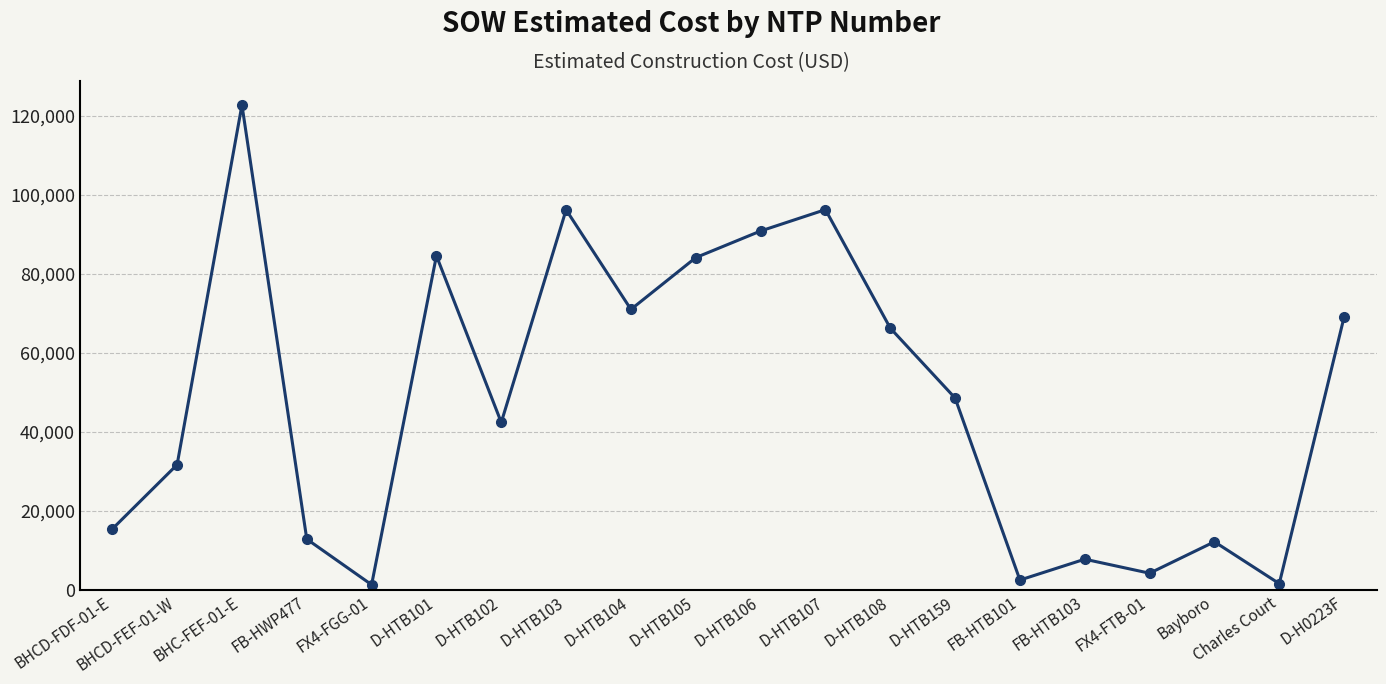

Which label corresponds to the largest value in the chart?

BHC-FEF-01-E